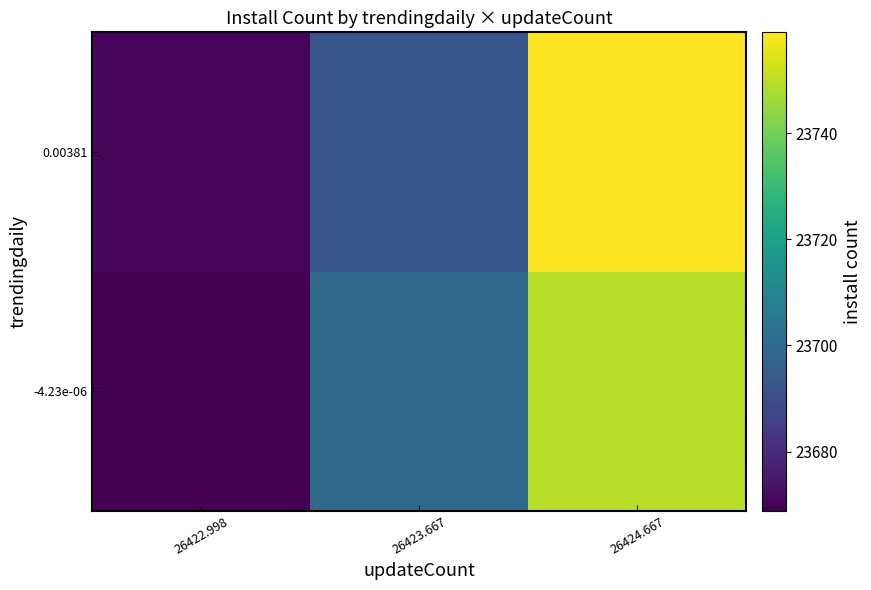

Reading left to right, transcribe all the data shown in this chart.

-4.23e-06: 26422.998=23668.9	26423.667=23700.0	26424.667=23749.2
0.00381: 26422.998=23670.0	26423.667=23693.0	26424.667=23759.0